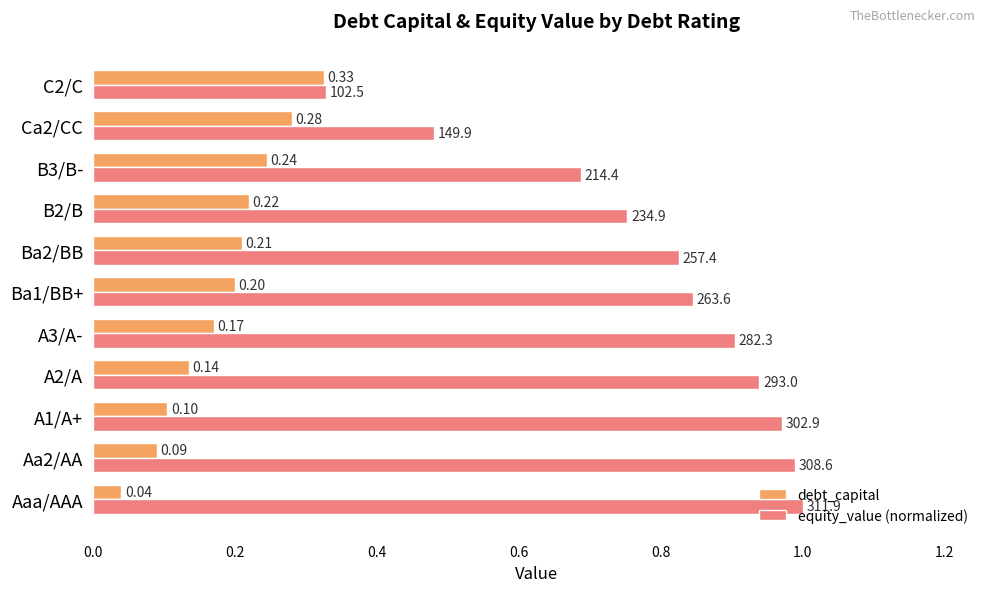

At how many categories does at least one series exceed 0?

11